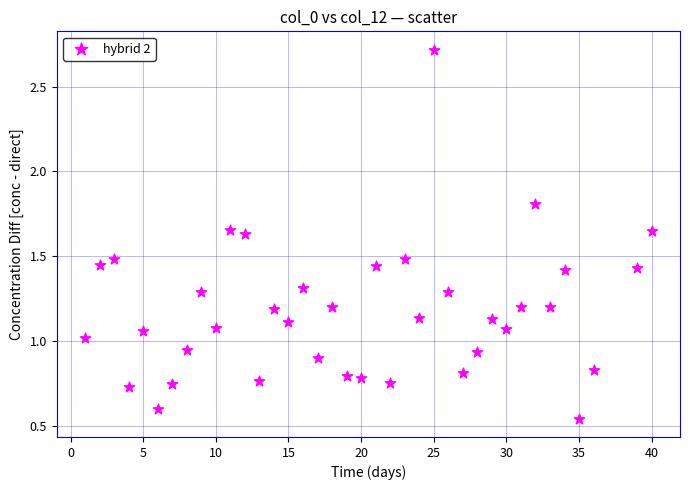

What is the range of Y values (max minus min)?

2.2